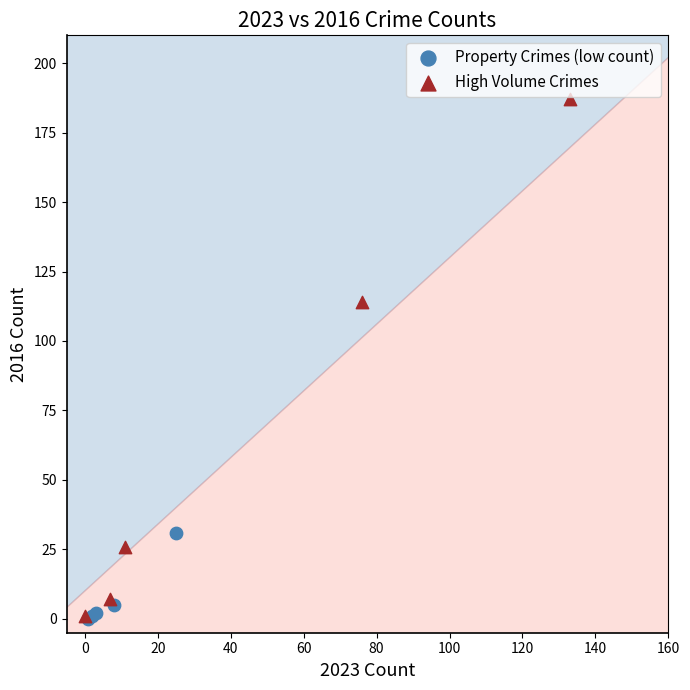

Which series has the widest spread of Y values?

High Volume Crimes